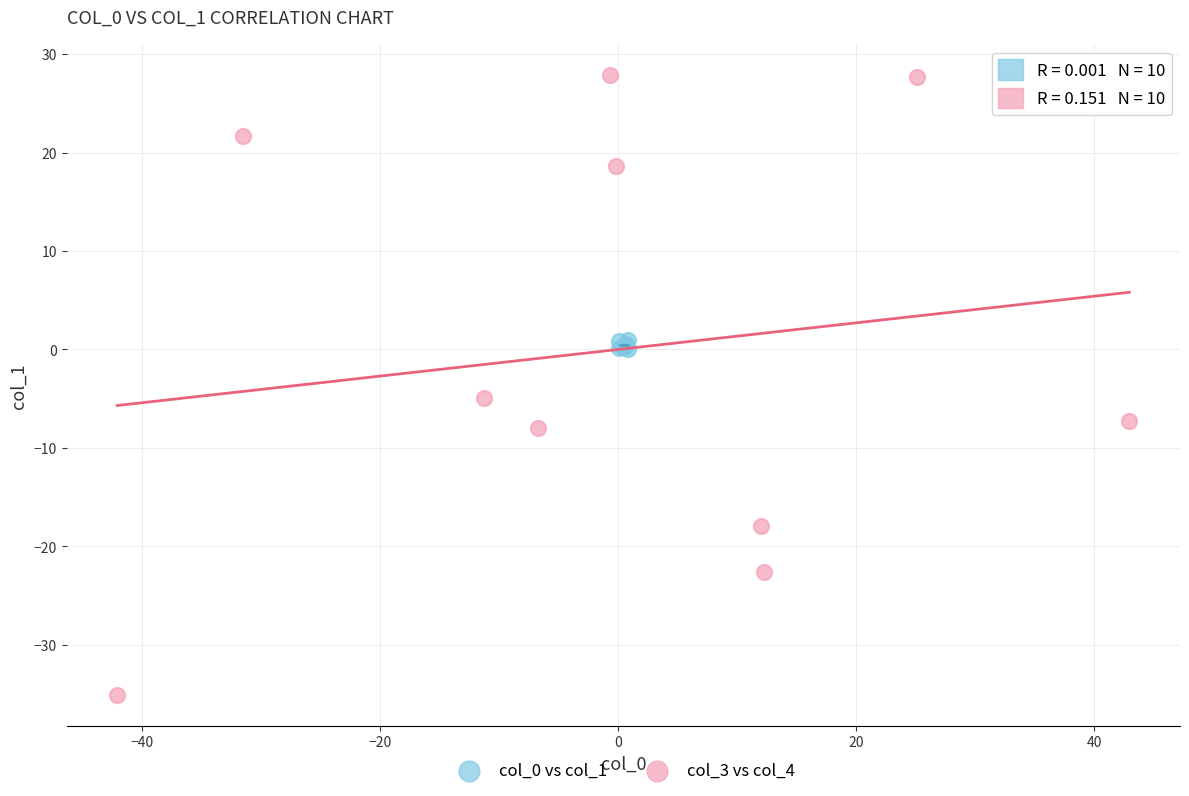

Which series contains the highest Y value?

col_3 vs col_4